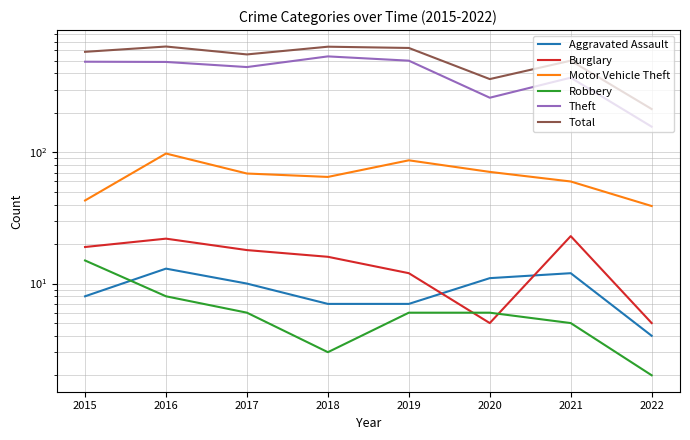

What is the average value of the Burglary series?

15